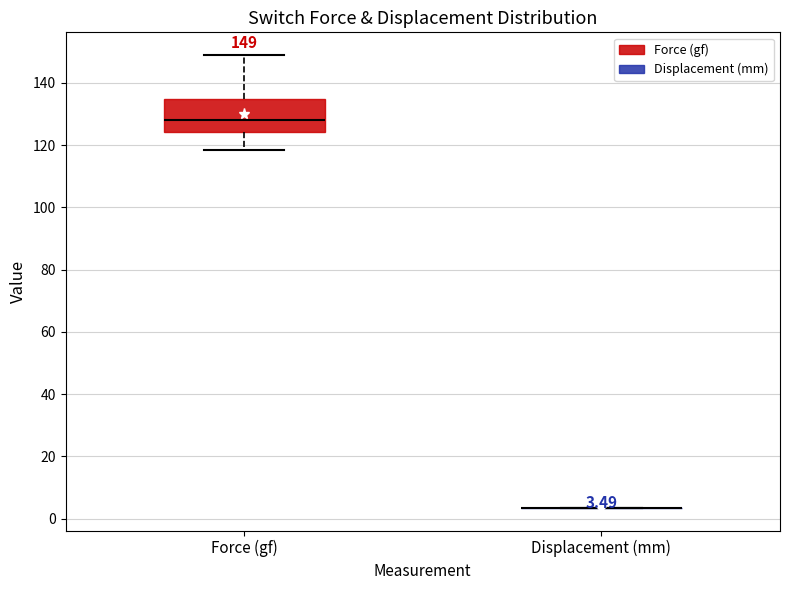

Comparing the boxes themselves (not the whiskers), which one is the tallest?

Force (gf)